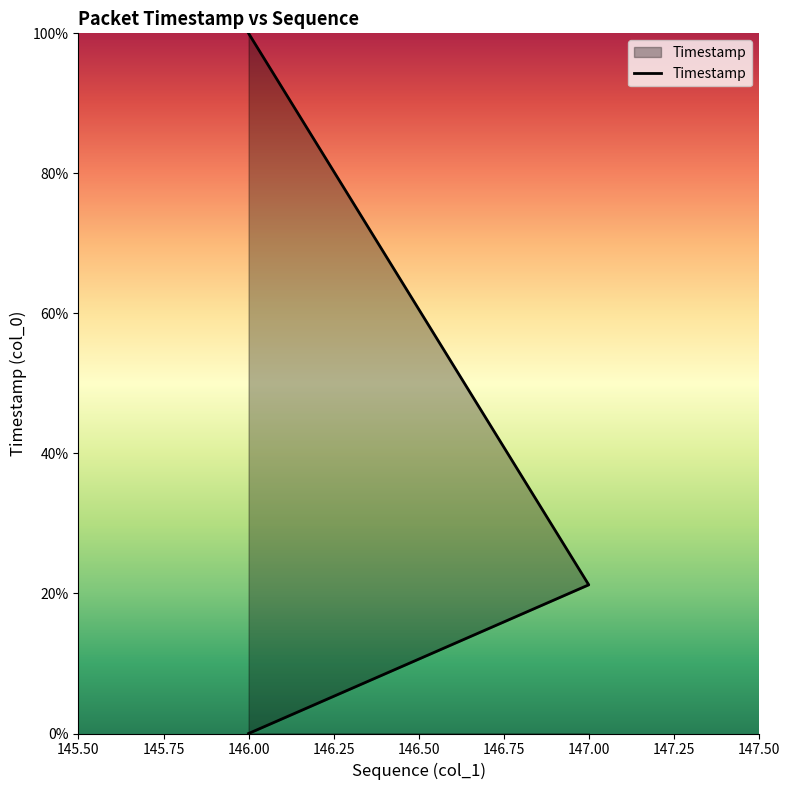

What is the difference between the maximum and minimum values?

100.0